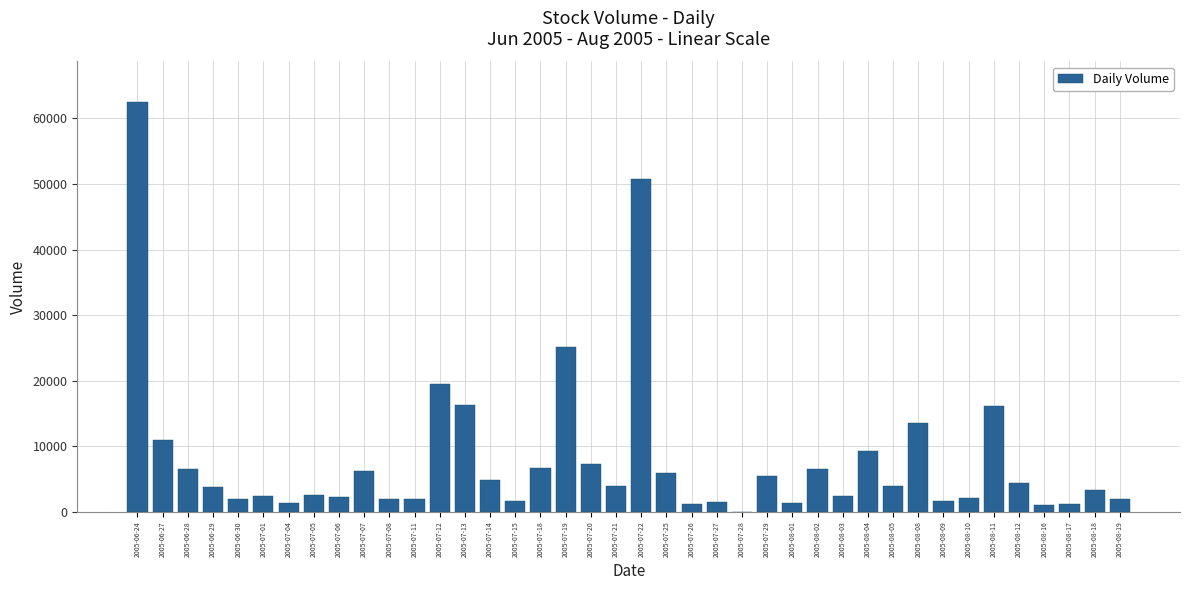

Approximately how many times larger is the value at 2005-07-20 compared to 2005-07-13?

0.5